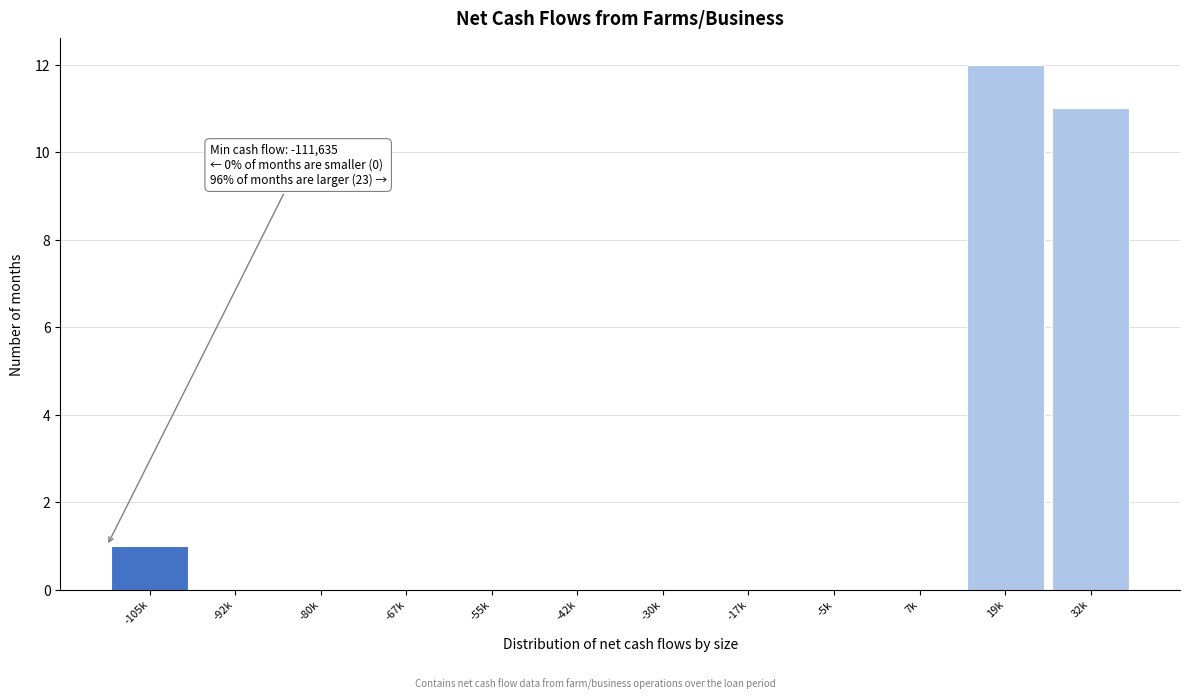

Reading left to right, what are all the values shown in this chart?

-105k=1	-92k=0	-80k=0	-67k=0	-55k=0	-42k=0	-30k=0	-17k=0	-5k=0	7k=0	19k=12	32k=11